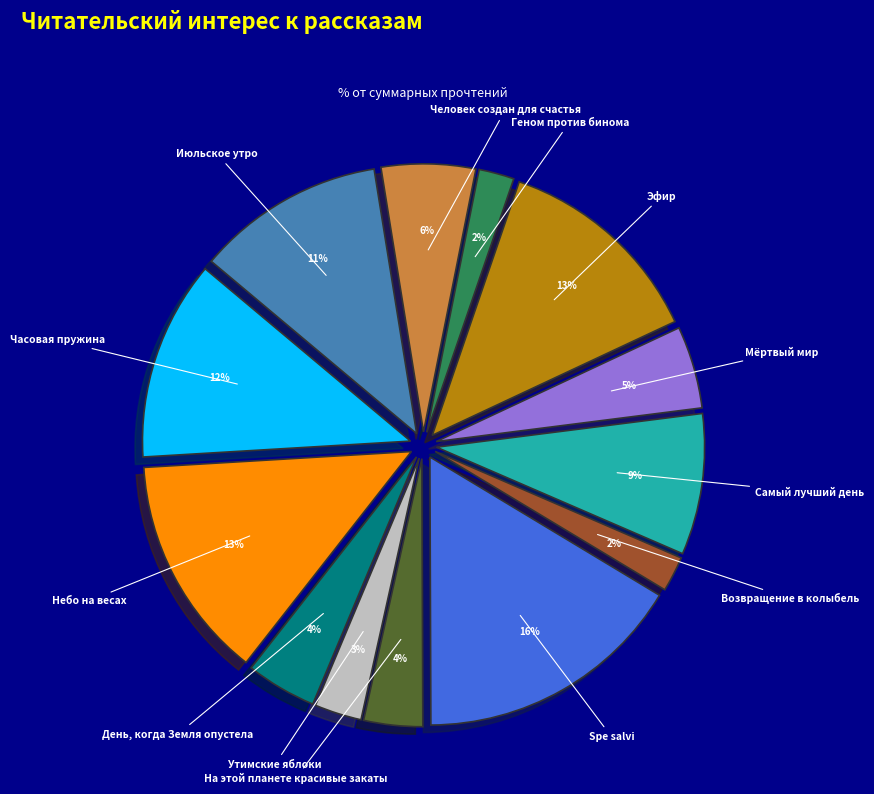

To the nearest percent, what is the difference between the largest and smallest slice percentages?

14%